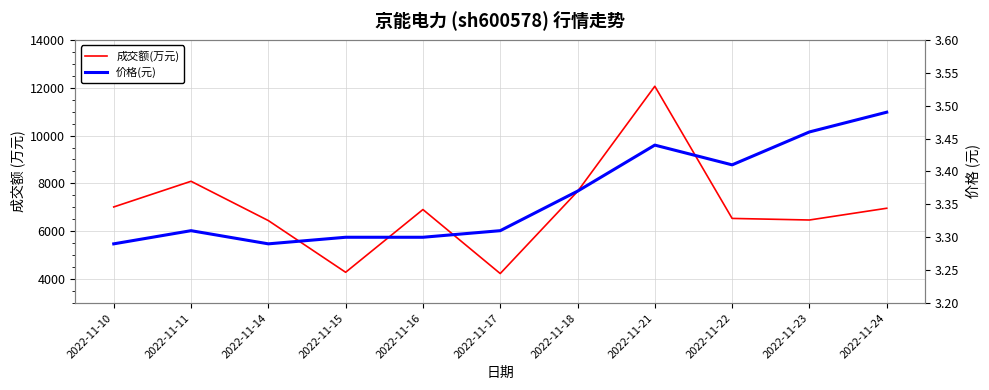

What is the value of the 价格(元) point at the 6th from the left?

3.3